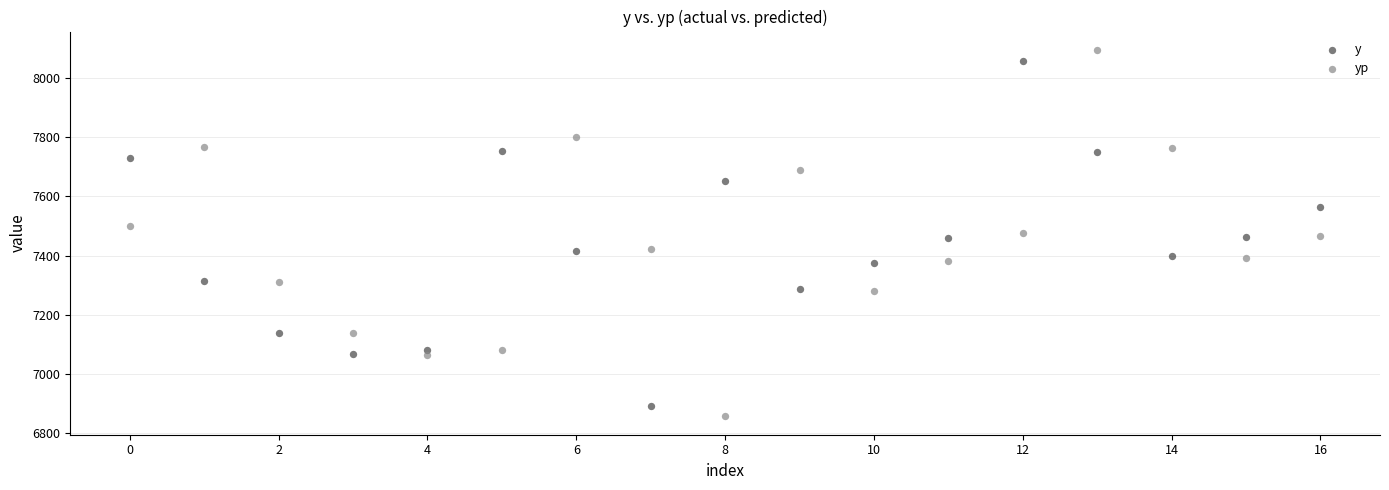

Across all data points, what is the range of Y values (max minus min)?

1242.1